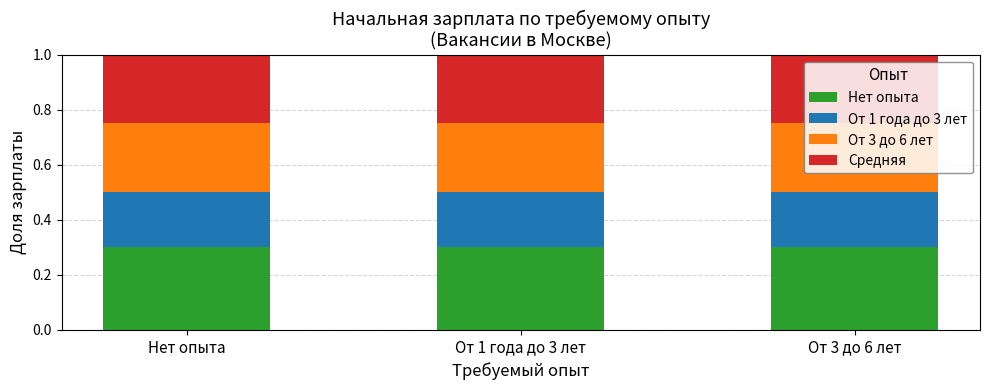

What is the total value across all series at От 3 до 6 лет?

1.0